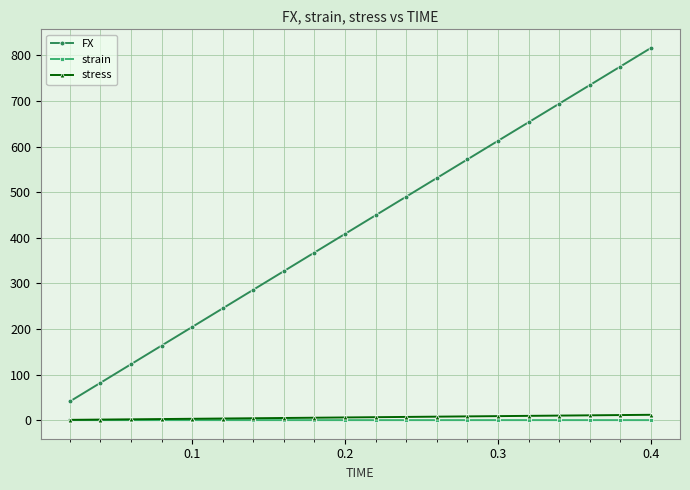

True or false: FX has more than 2 interior local peaks.

False